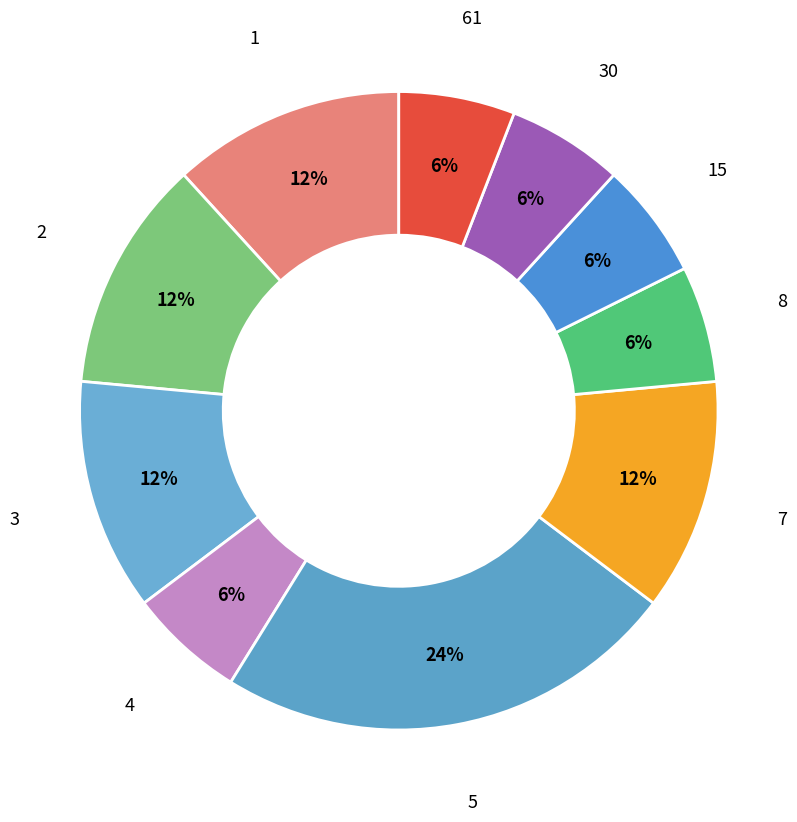

To the nearest percent, what is the combined percentage of 30 and 1?

18%